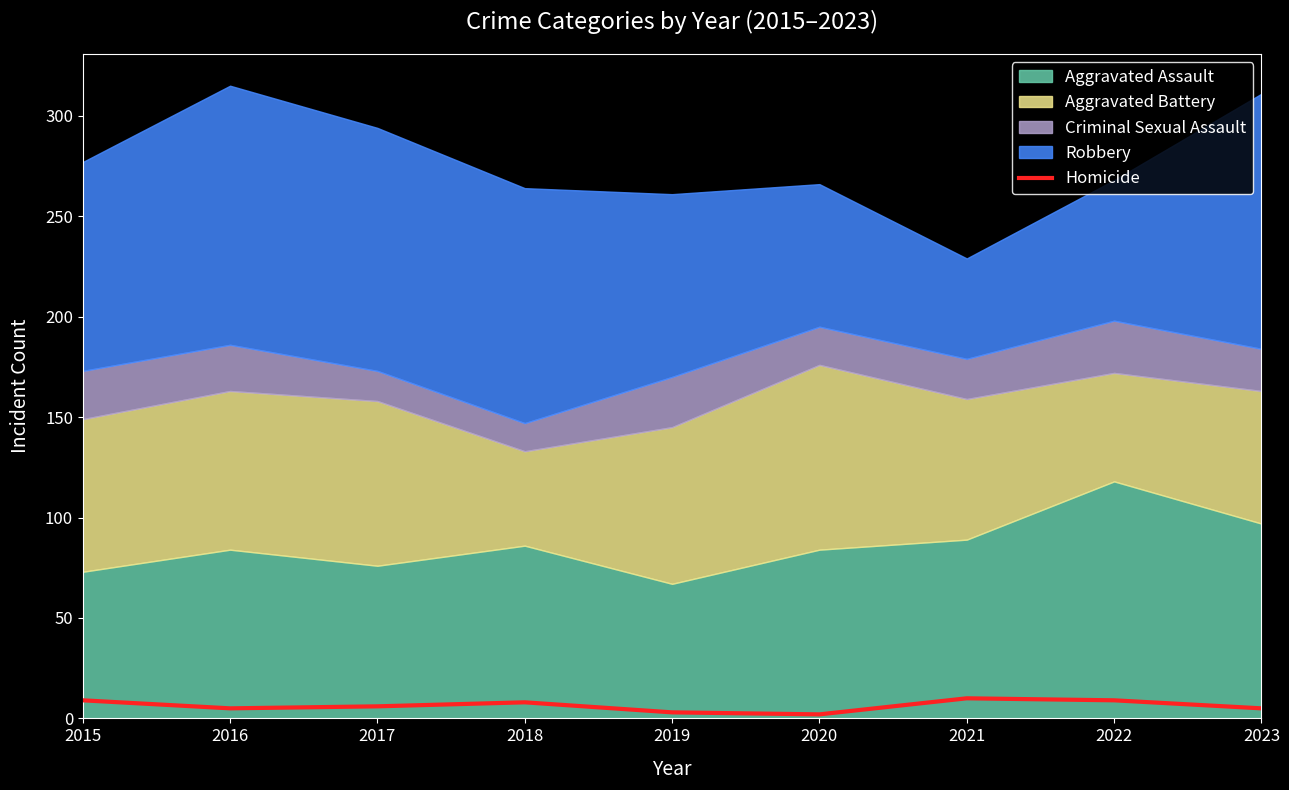

How many lines are shown in the chart?

1